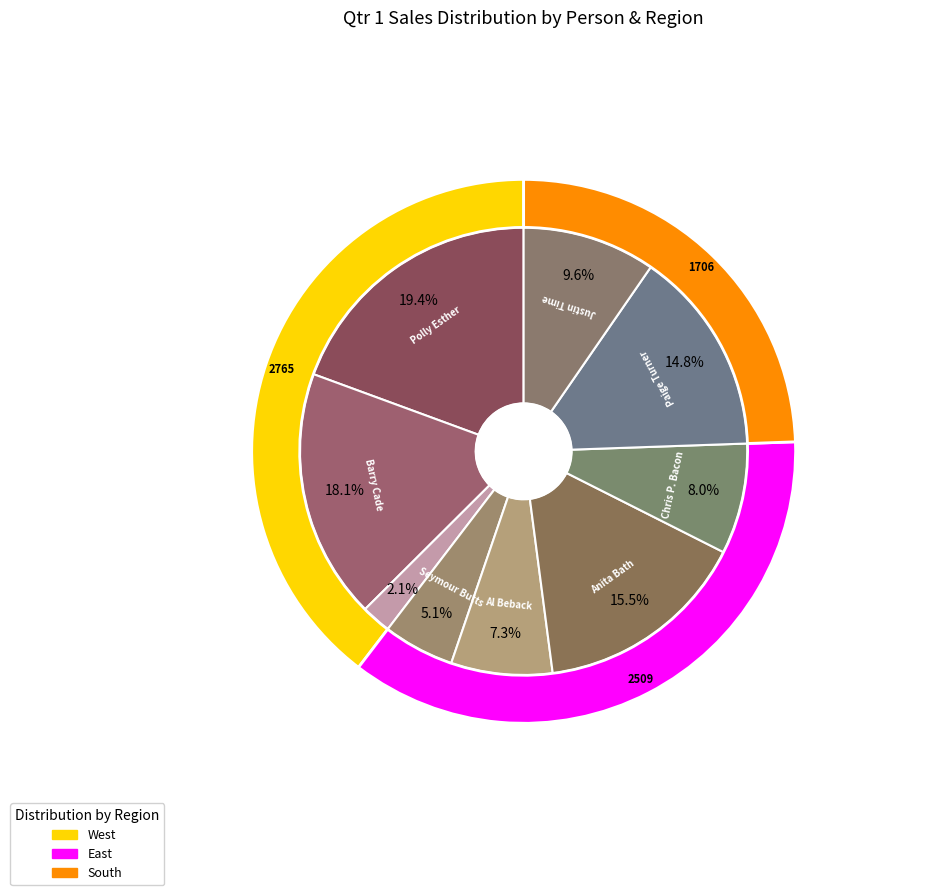

Rank the categories by value from lowest to highest.

Crystal Clear, Seymour Butts, Al Beback, Chris P. Bacon, Justin Time, Paige Turner, Anita Bath, Barry Cade, Polly Esther